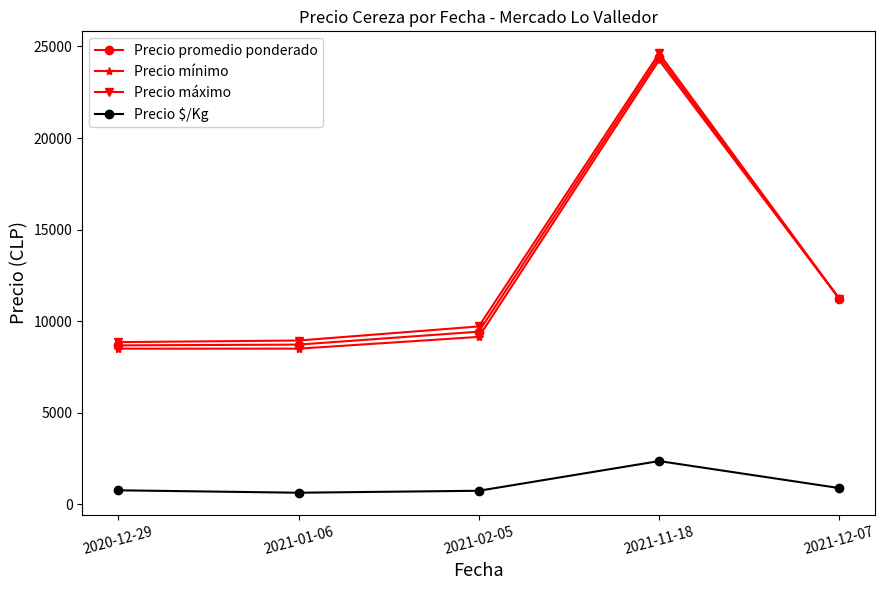

True or false: Precio máximo has a value of 6063.0 at 2021-01-06.

False